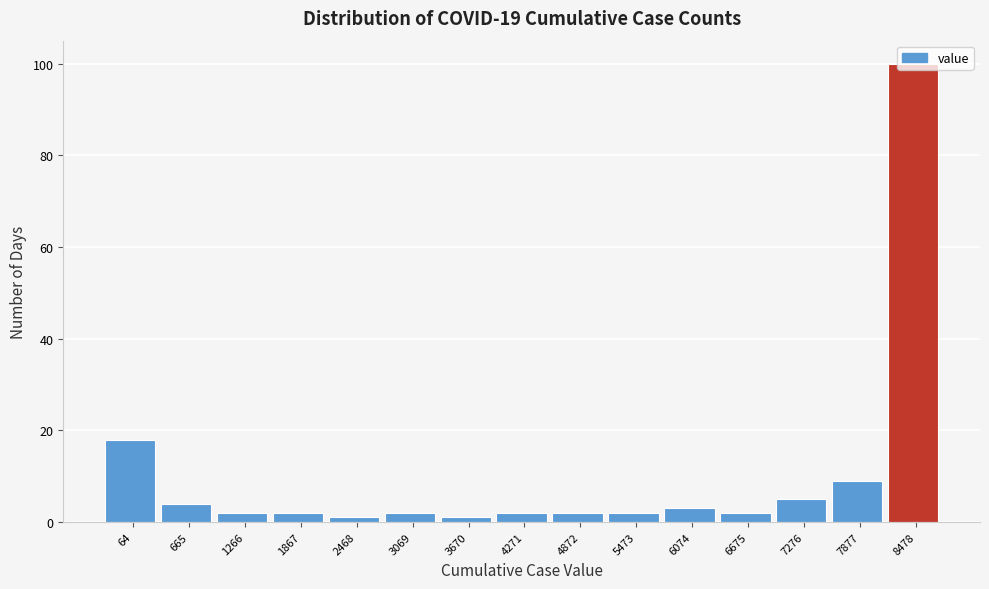

What is the value of the 13th bar from the left?

5